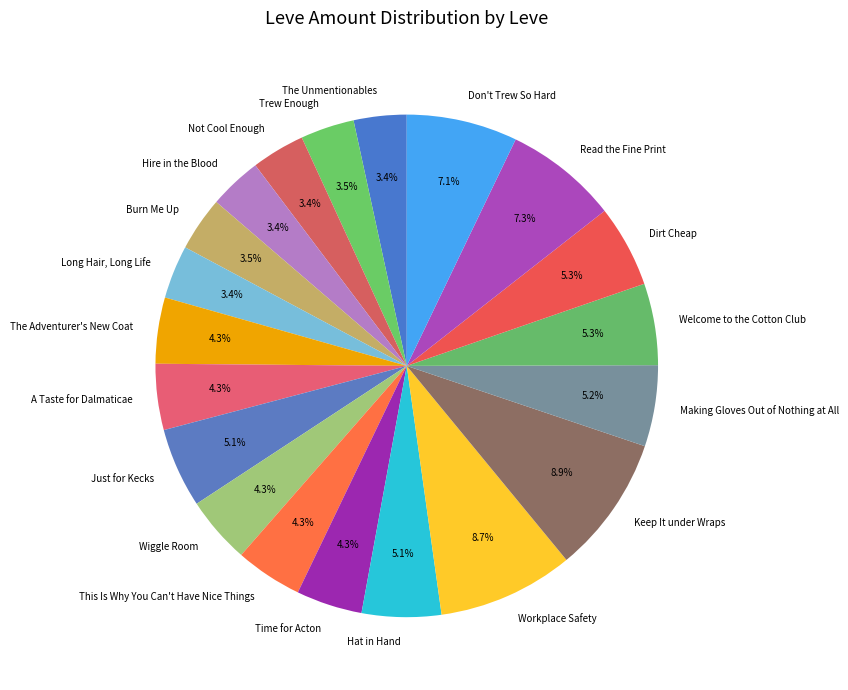

Is Hat in Hand the majority of the pie?

No